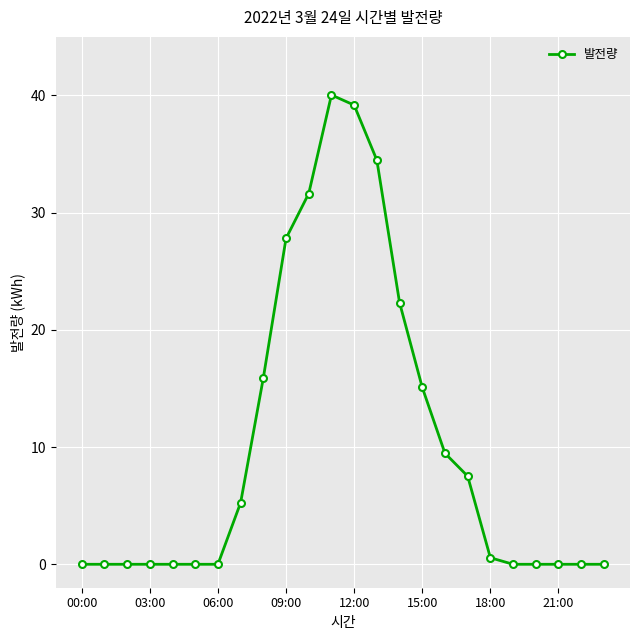

What is the value of the 10th point from the left?

27.8